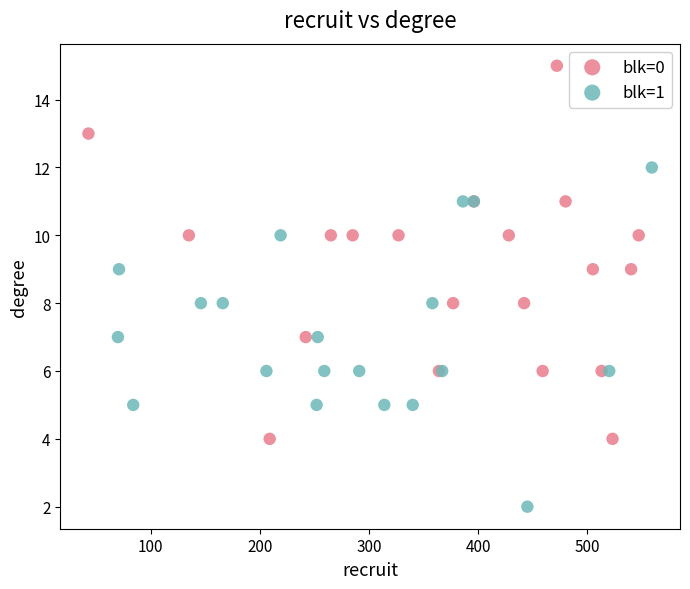

What are all the series names shown in the legend?

blk=0, blk=1